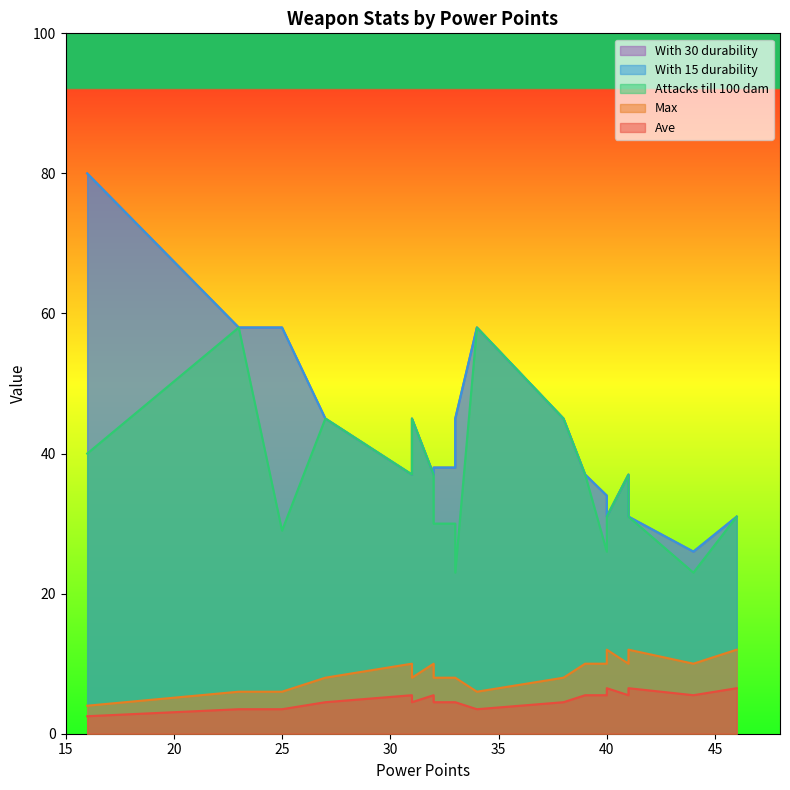

What is the maximum value for Ave?

6.5